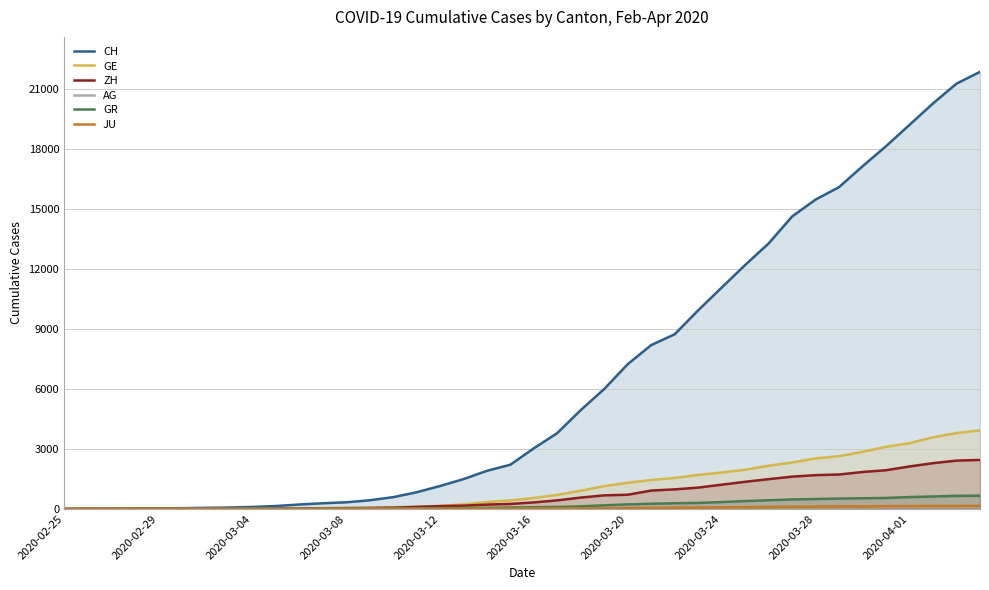

Which series has the largest total across all categories?

CH